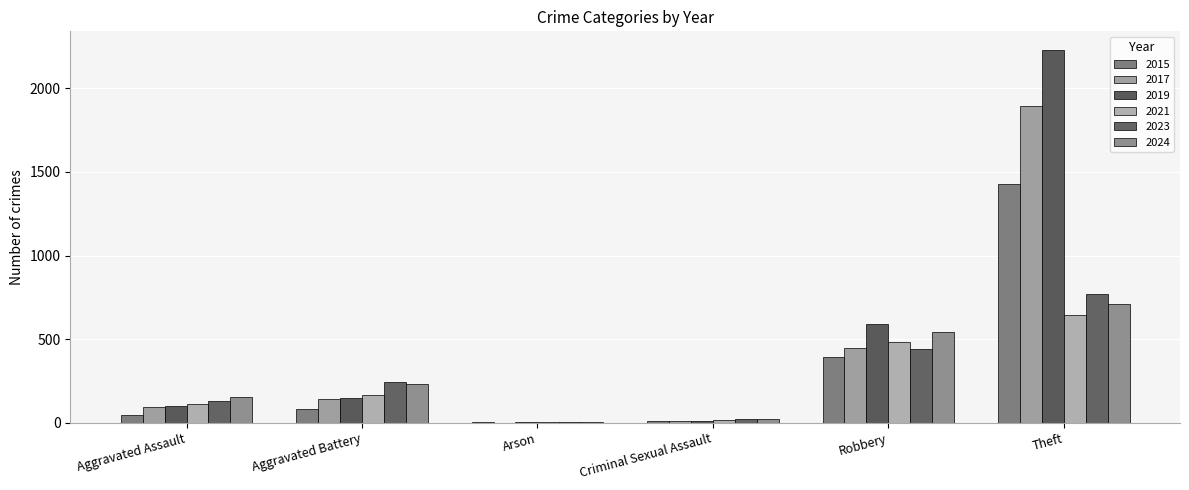

Between Aggravated Assault and Theft, which series saw the biggest shift?

2019